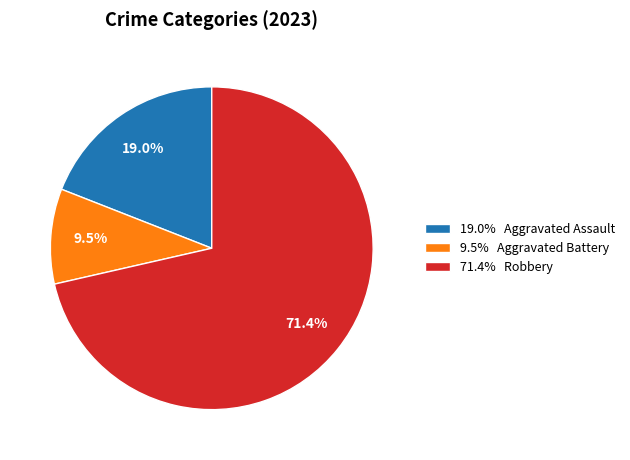

Which slice is the smallest?

9.5% Aggravated Battery